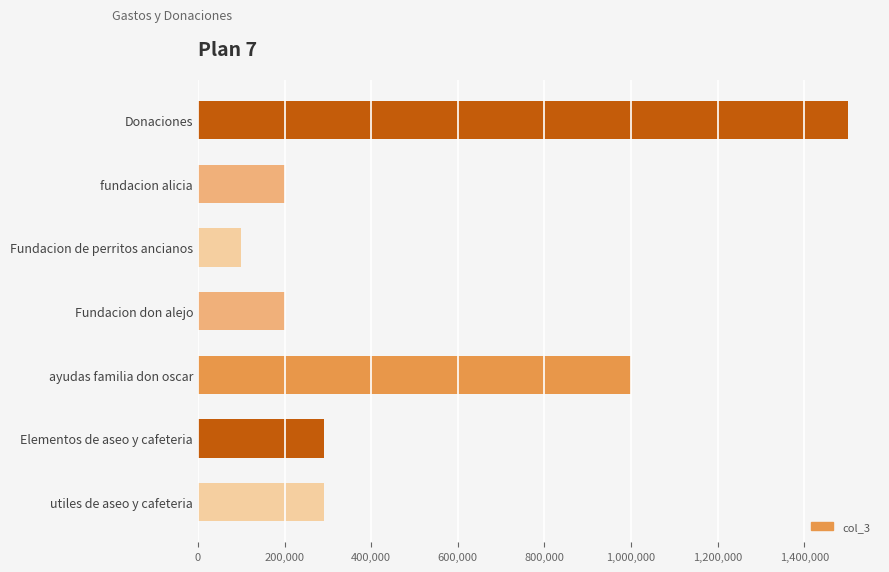

The chart shows a value of 200000.0 at Fundacion don alejo. True or false?

True